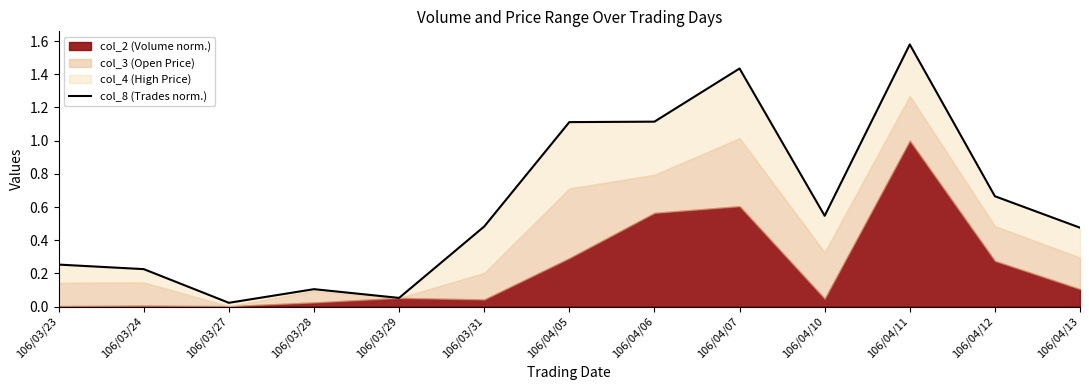

What is the difference between the values at 106/04/13 and 106/03/29?

0.4